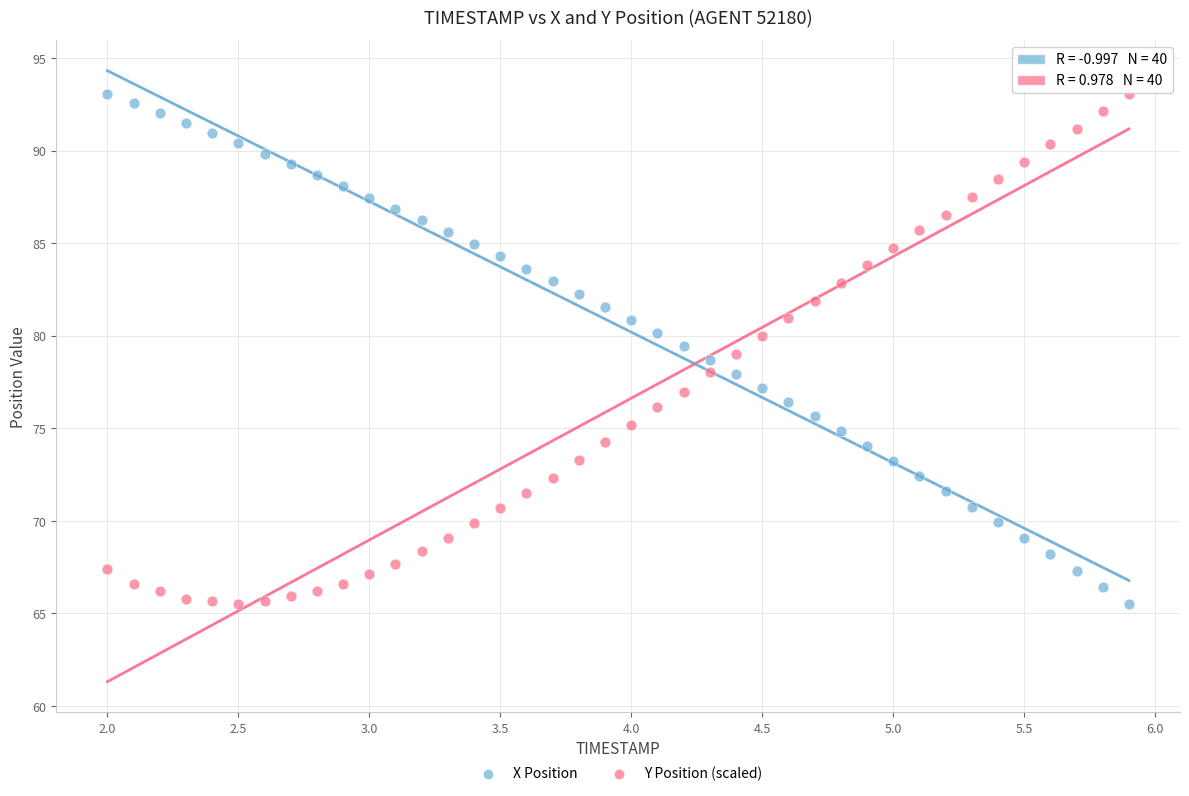

What is the X range (max minus min) for the scatter plot?

3.9